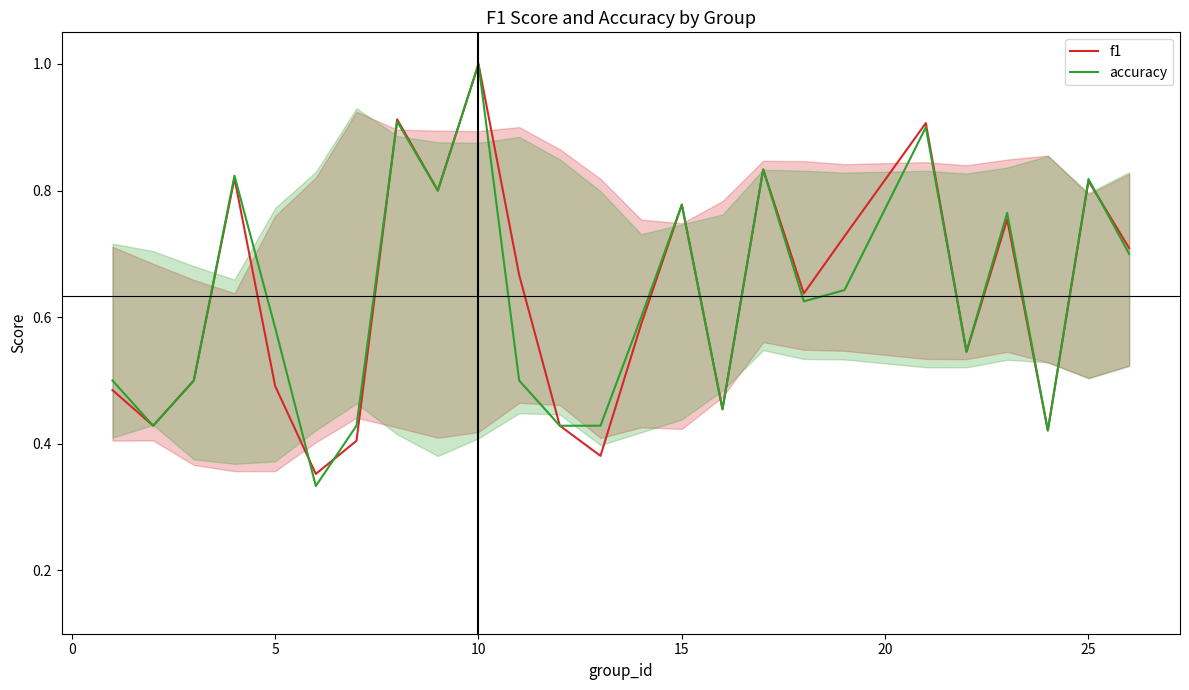

How many lines are shown in the chart?

2